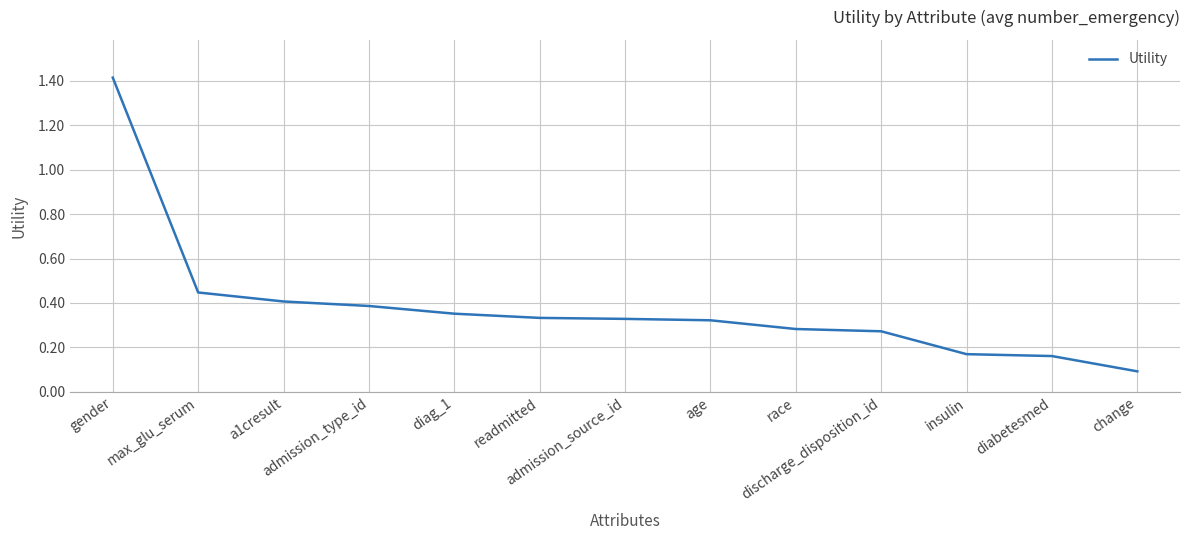

The chart shows a value of 0.4 at max_glu_serum. True or false?

True